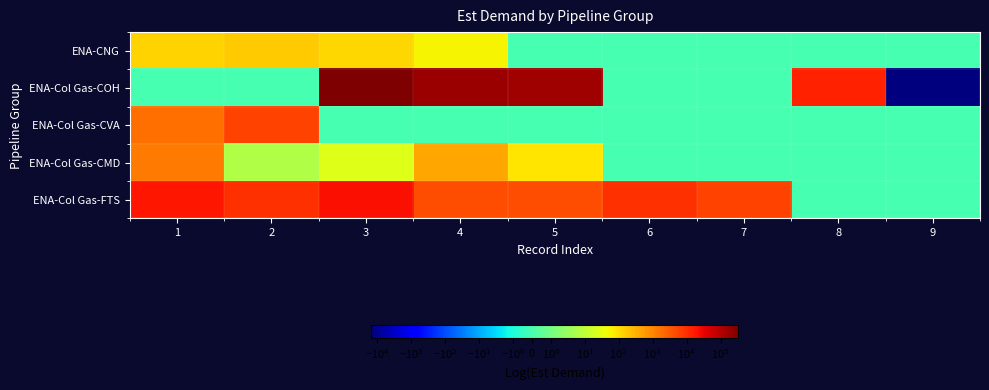

At 3, list the series in order from smallest to largest.

ENA-Col Gas-CVA, ENA-Col Gas-CMD, ENA-CNG, ENA-Col Gas-FTS, ENA-Col Gas-COH